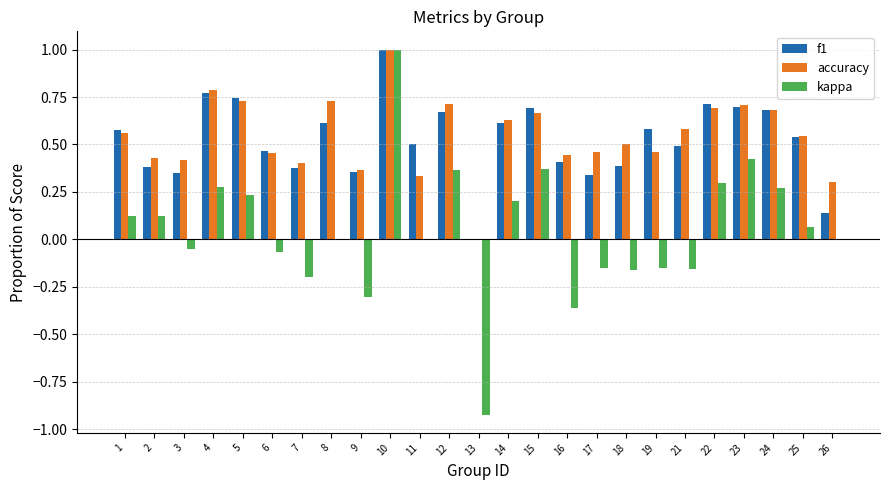

What is the total value across all series at 22?

1.7